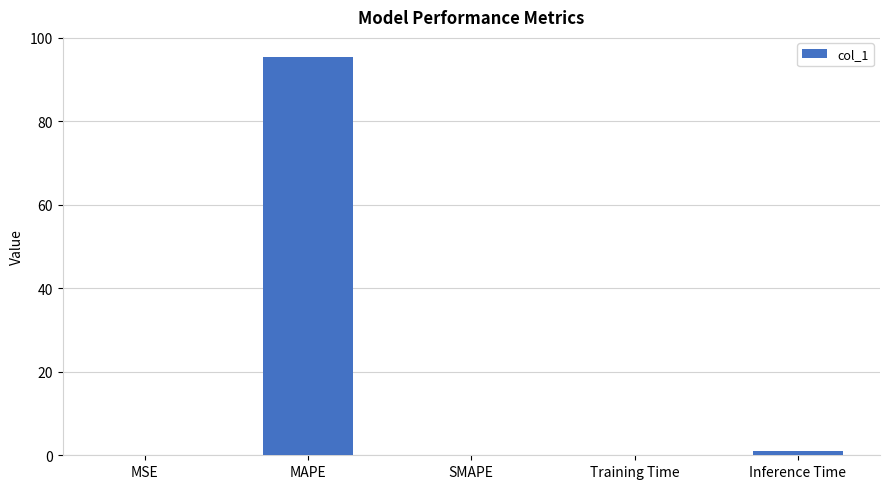

True or false: the data shows 152.8 at MAPE.

False